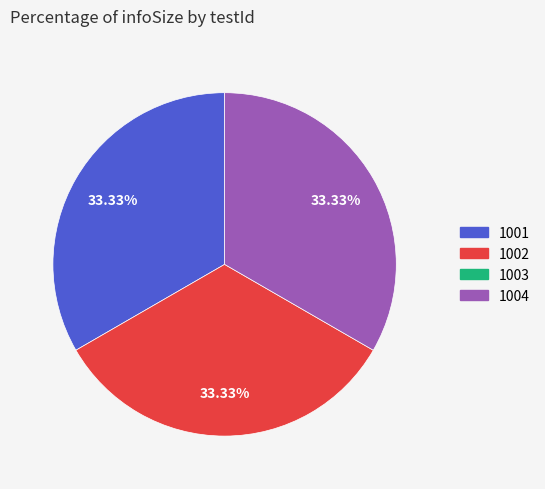

How many segments does this pie chart have?

3